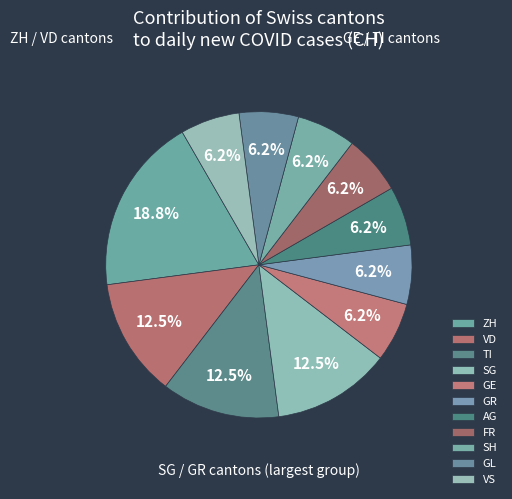

Which slice is the largest?

ZH